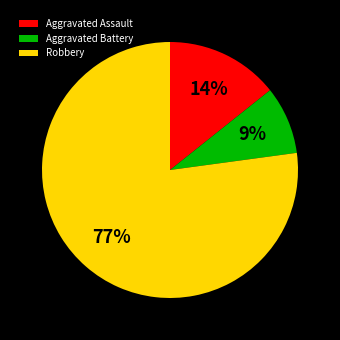

Is it true that Aggravated Assault is 14% of the pie?

True